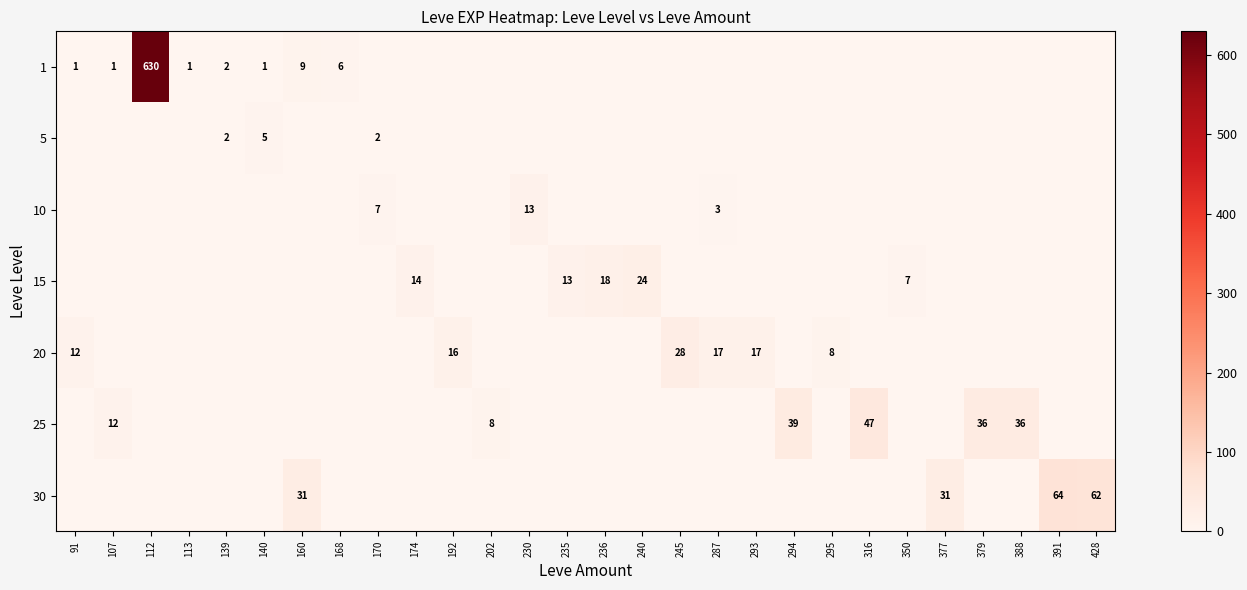

True or false: 10 has a value of 13 at 230.

True